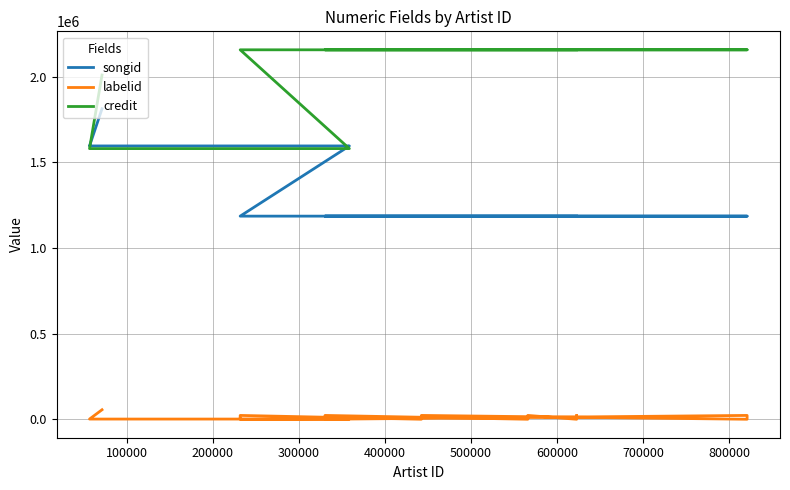

List the series in order of their peak value, lowest first.

labelid, songid, credit